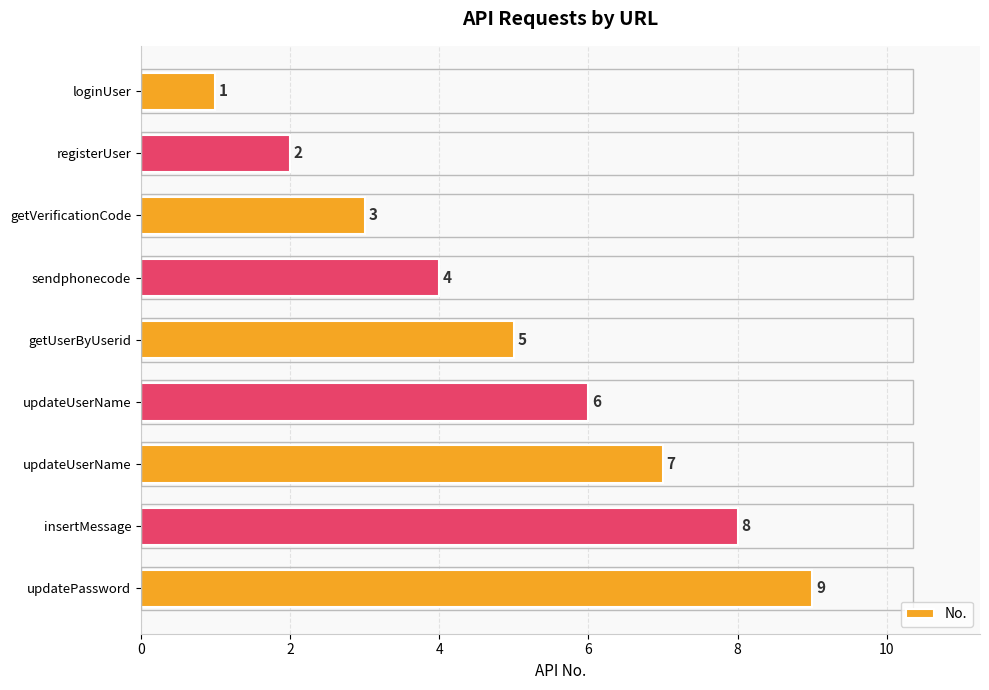

How many bars are there in total?

9